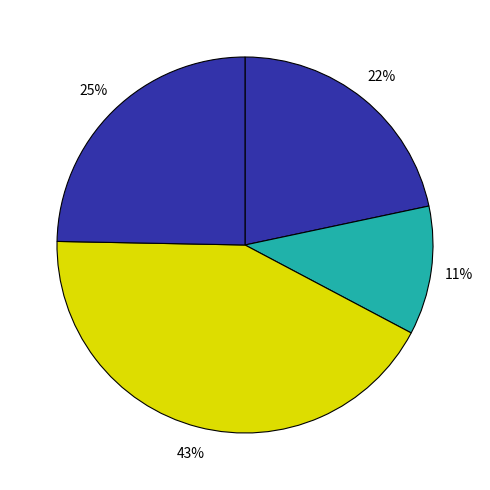

What is the largest slice in the pie chart?

C